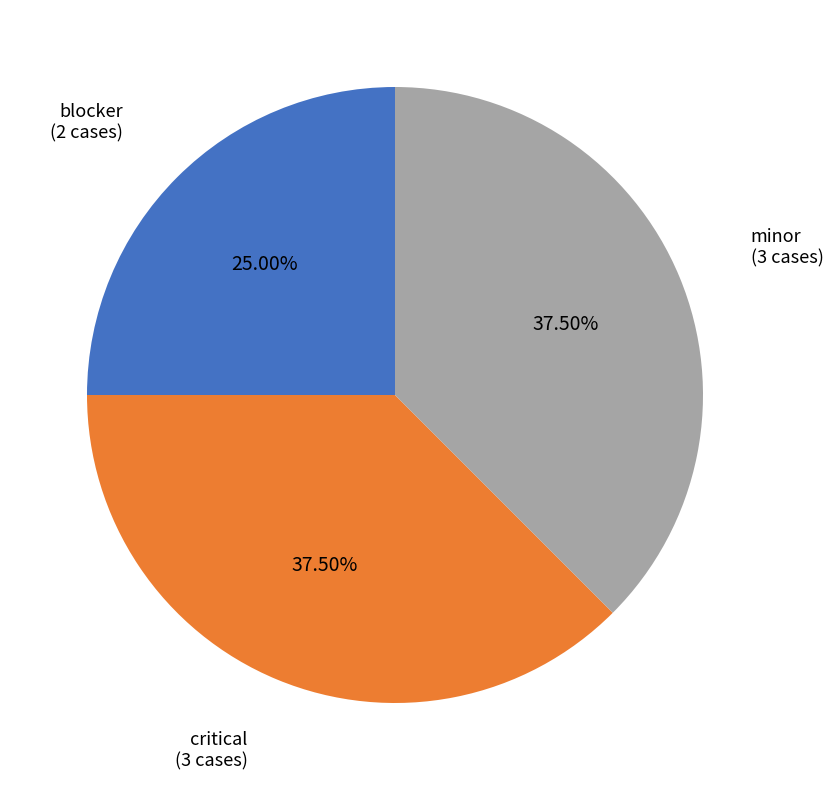

Is there any slice that represents more than half of the pie?

No